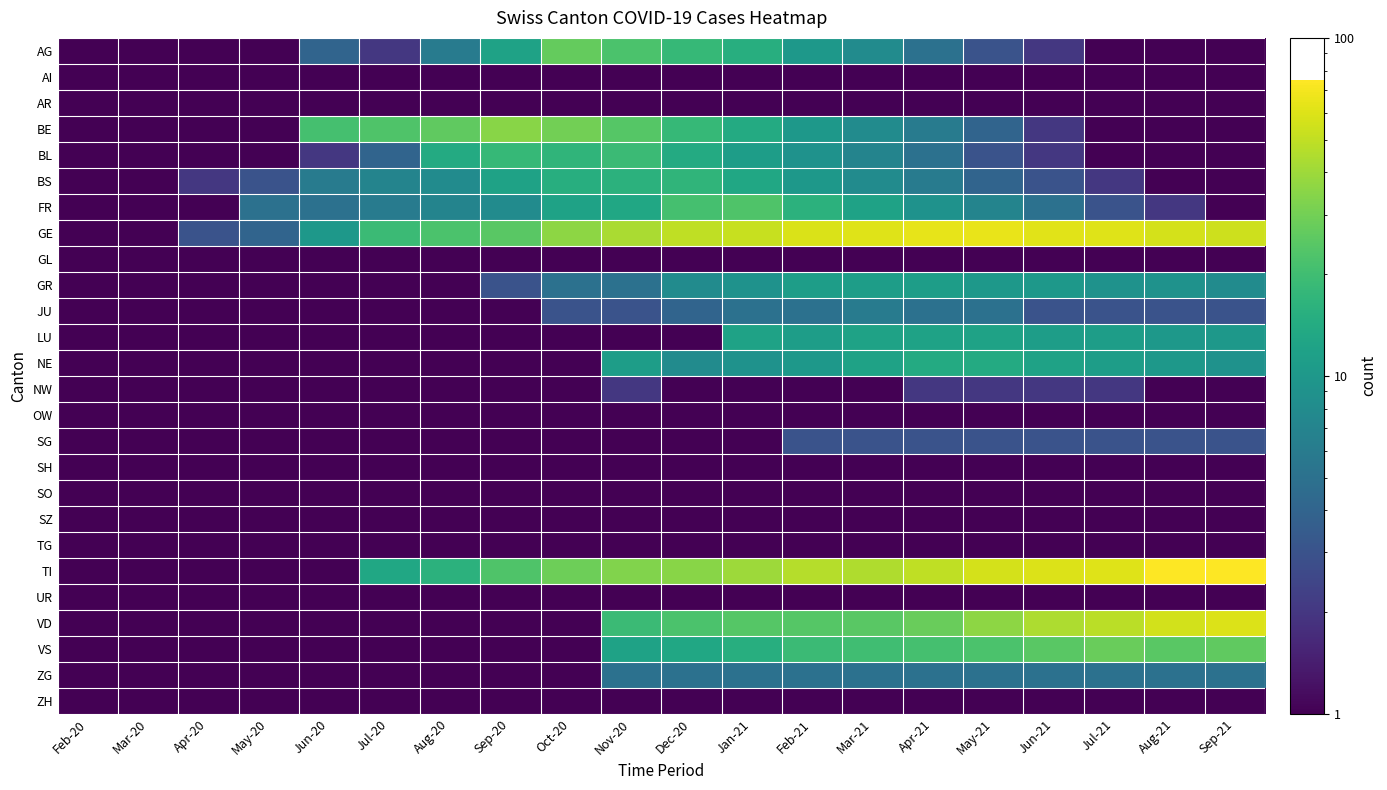

Count the number of data series in this chart.

26